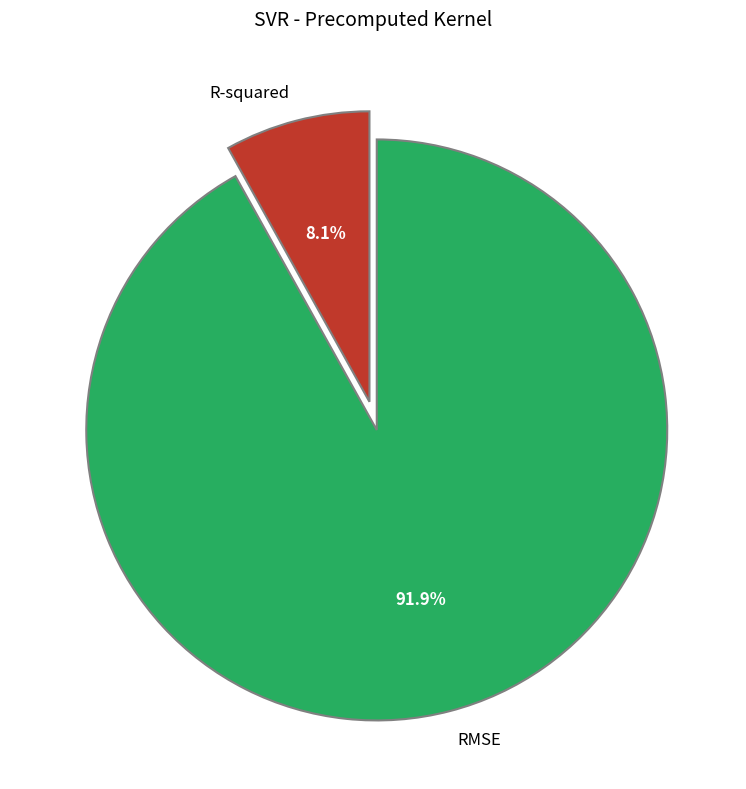

Is there a majority slice in this chart?

Yes